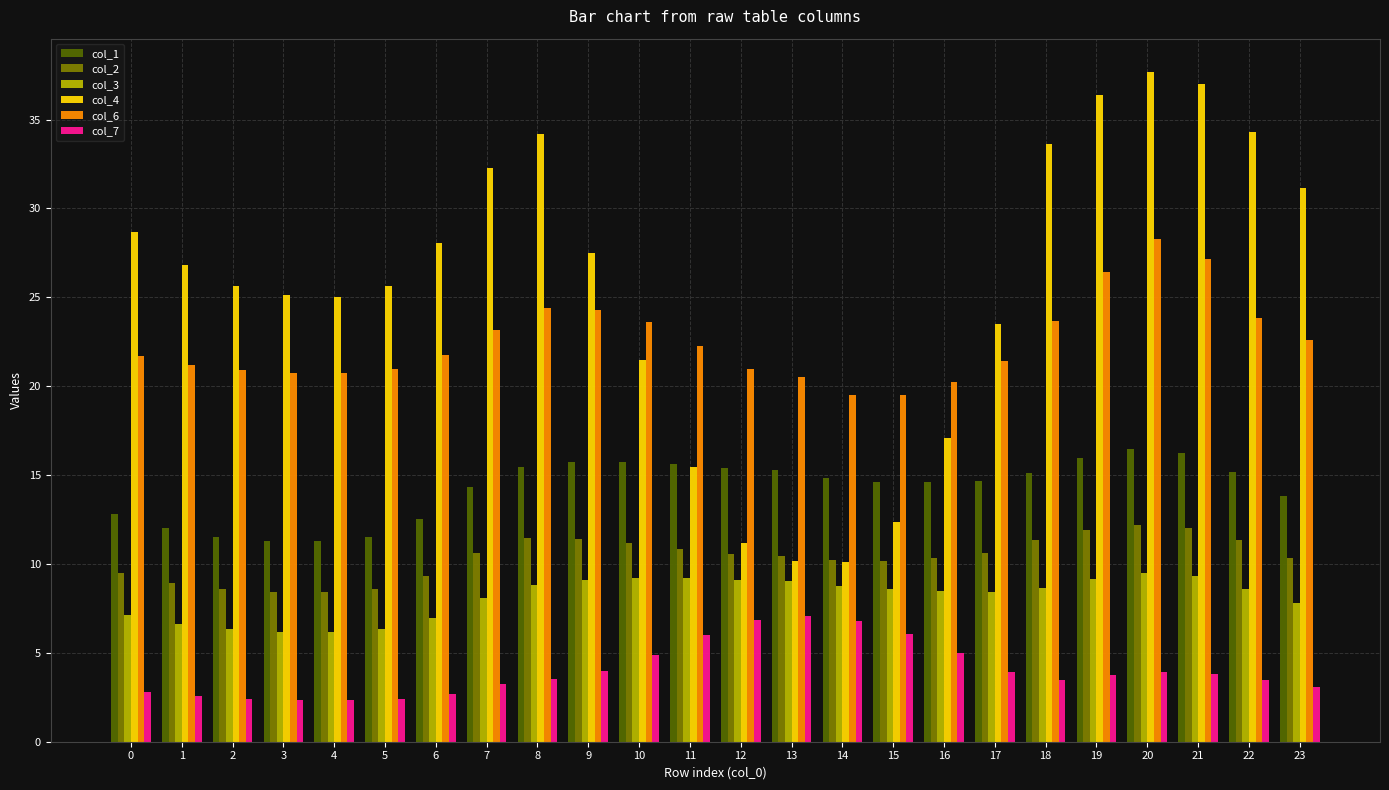

Is it true that col_7 equals 6.1 at 15?

True